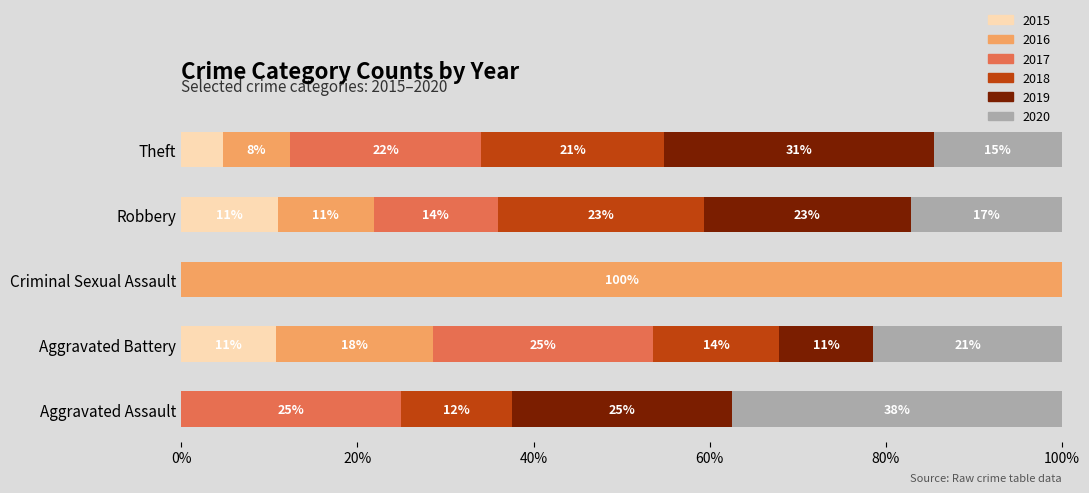

What are all the series names shown in the legend?

2015, 2016, 2017, 2018, 2019, 2020